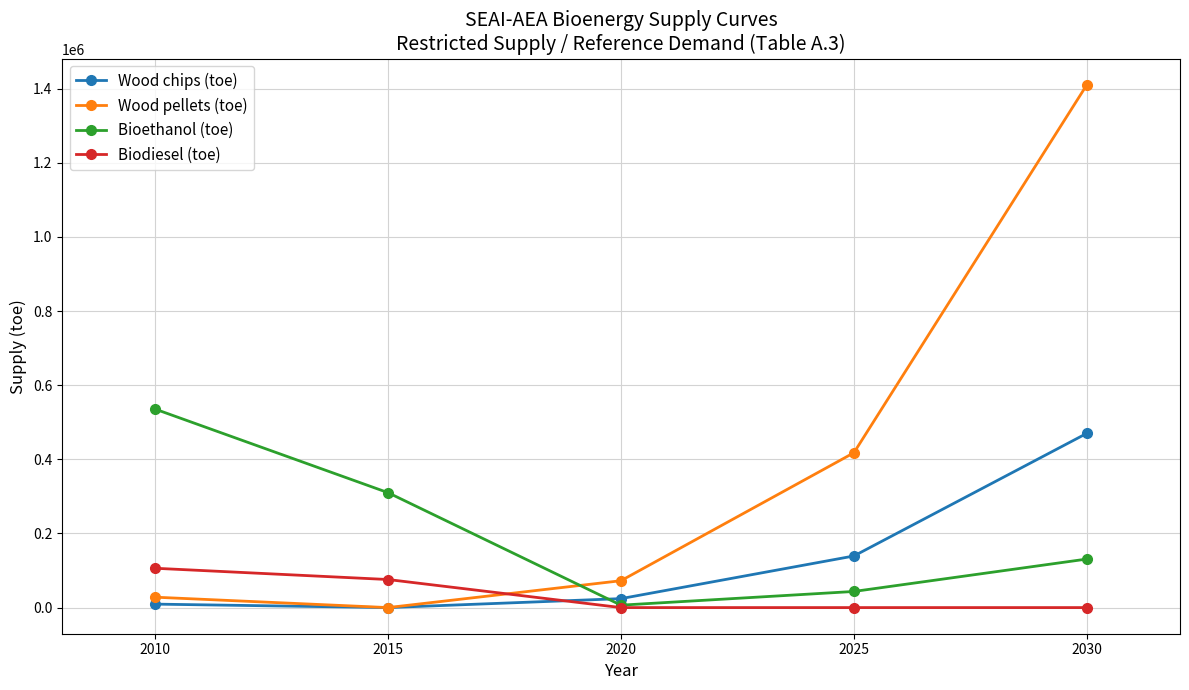

True or false: Wood chips (toe) and Biodiesel (toe) cross at least once.

True